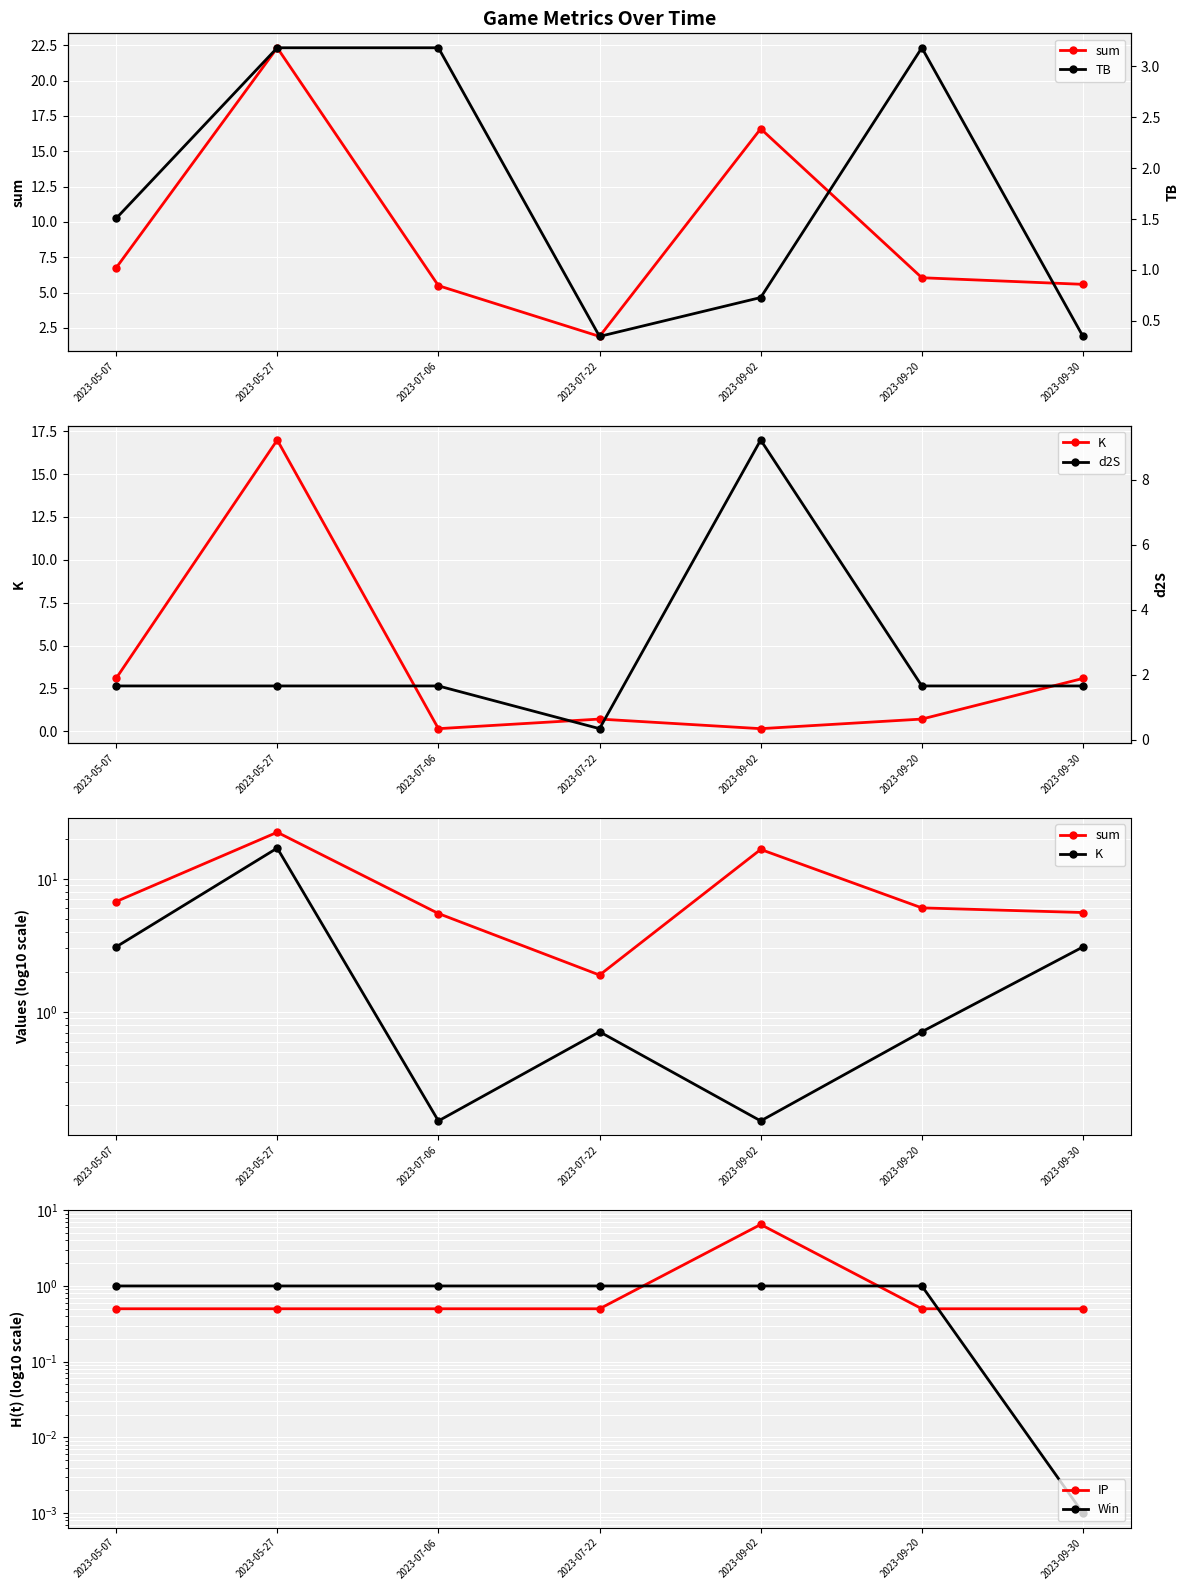

Reading left to right, list all the values displayed in this chart.

sum: 2023-05-07=6.7	2023-05-27=22.3	2023-07-06=5.5	2023-07-22=1.9	2023-09-02=16.6	2023-09-20=6.0	2023-09-30=5.6
K: 2023-05-07=3.1	2023-05-27=17.0	2023-07-06=0.2	2023-07-22=0.7	2023-09-02=0.2	2023-09-20=0.7	2023-09-30=3.1
IP: 2023-05-07=0.5	2023-05-27=0.5	2023-07-06=0.5	2023-07-22=0.5	2023-09-02=6.5	2023-09-20=0.5	2023-09-30=0.5
Win: 2023-05-07=1.0	2023-05-27=1.0	2023-07-06=1.0	2023-07-22=1.0	2023-09-02=1.0	2023-09-20=1.0	2023-09-30=0.0
TB: 2023-05-07=1.5	2023-05-27=3.2	2023-07-06=3.2	2023-07-22=0.3	2023-09-02=0.7	2023-09-20=3.2	2023-09-30=0.3
d2S: 2023-05-07=1.7	2023-05-27=1.7	2023-07-06=1.7	2023-07-22=0.3	2023-09-02=9.2	2023-09-20=1.7	2023-09-30=1.7